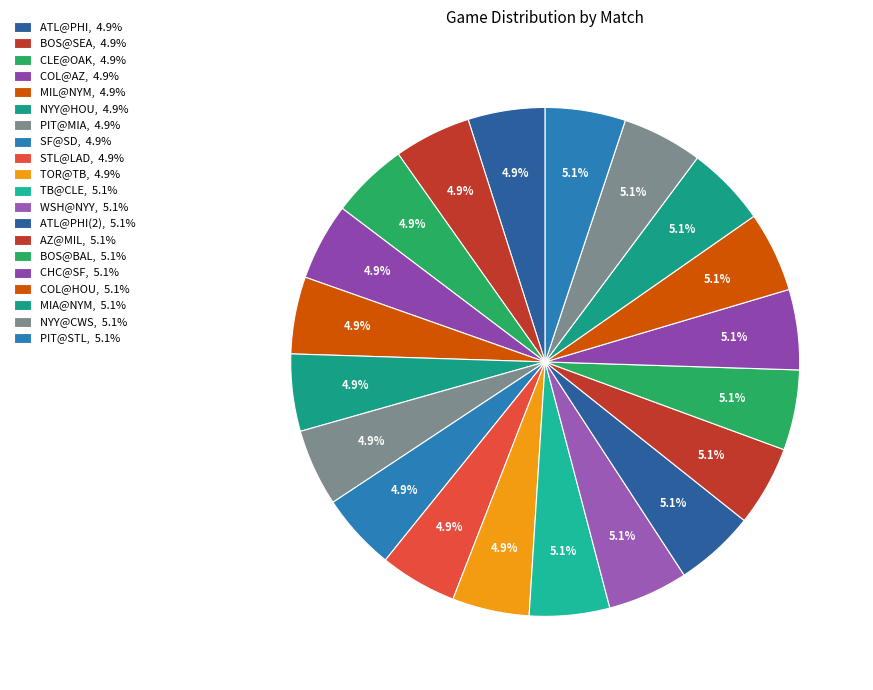

How many slices are in this pie chart?

20